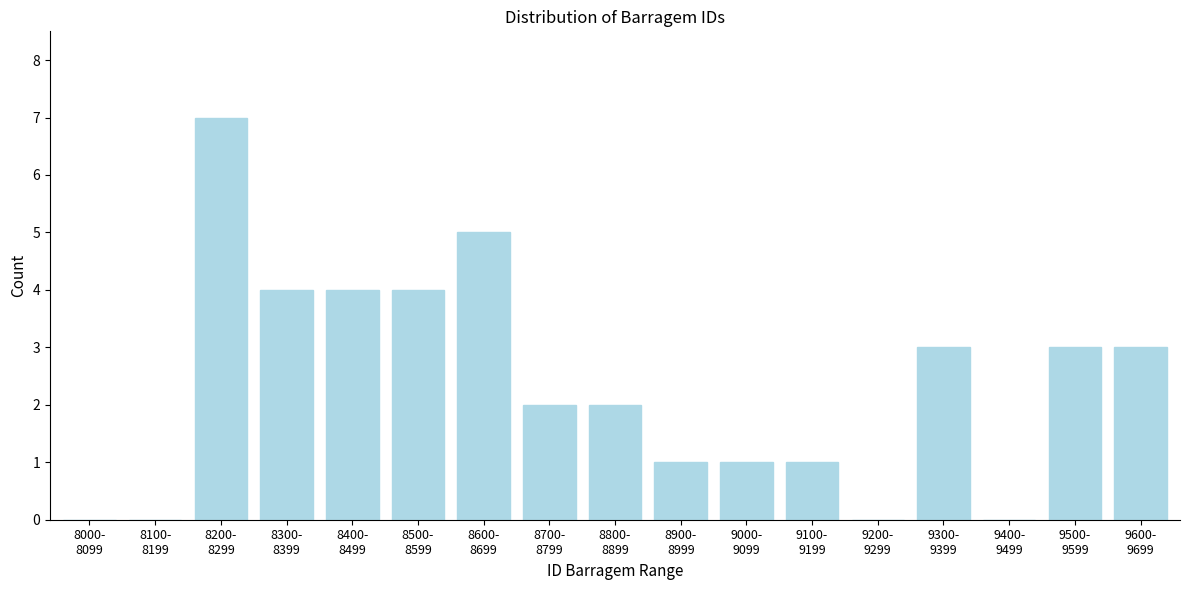

What is the sum of all values?

40